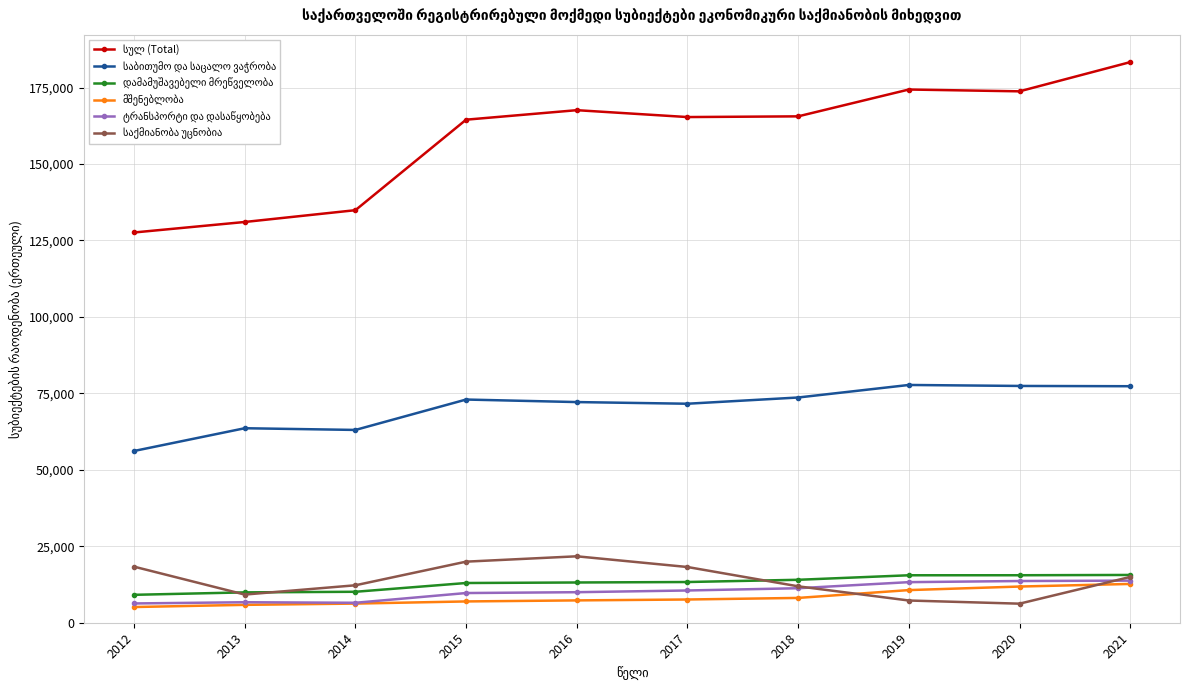

What is the total value across all series at 2021?

317704